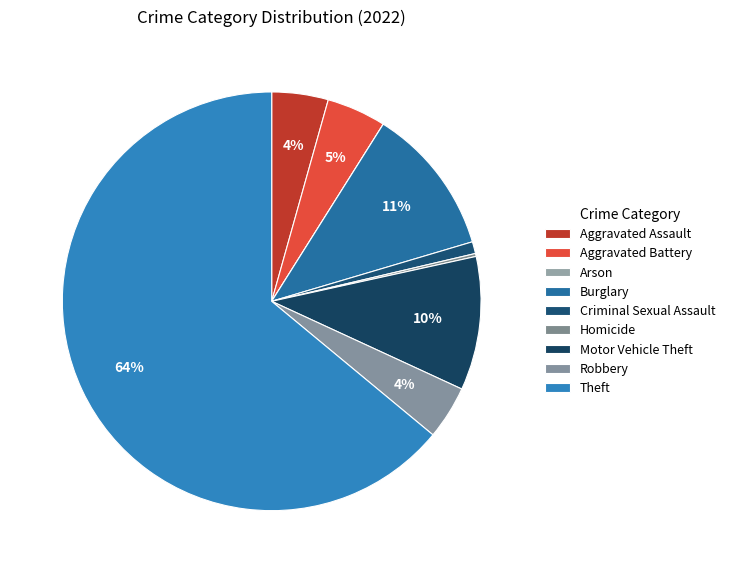

The Criminal Sexual Assault slice represents 6% of the pie. True or false?

False